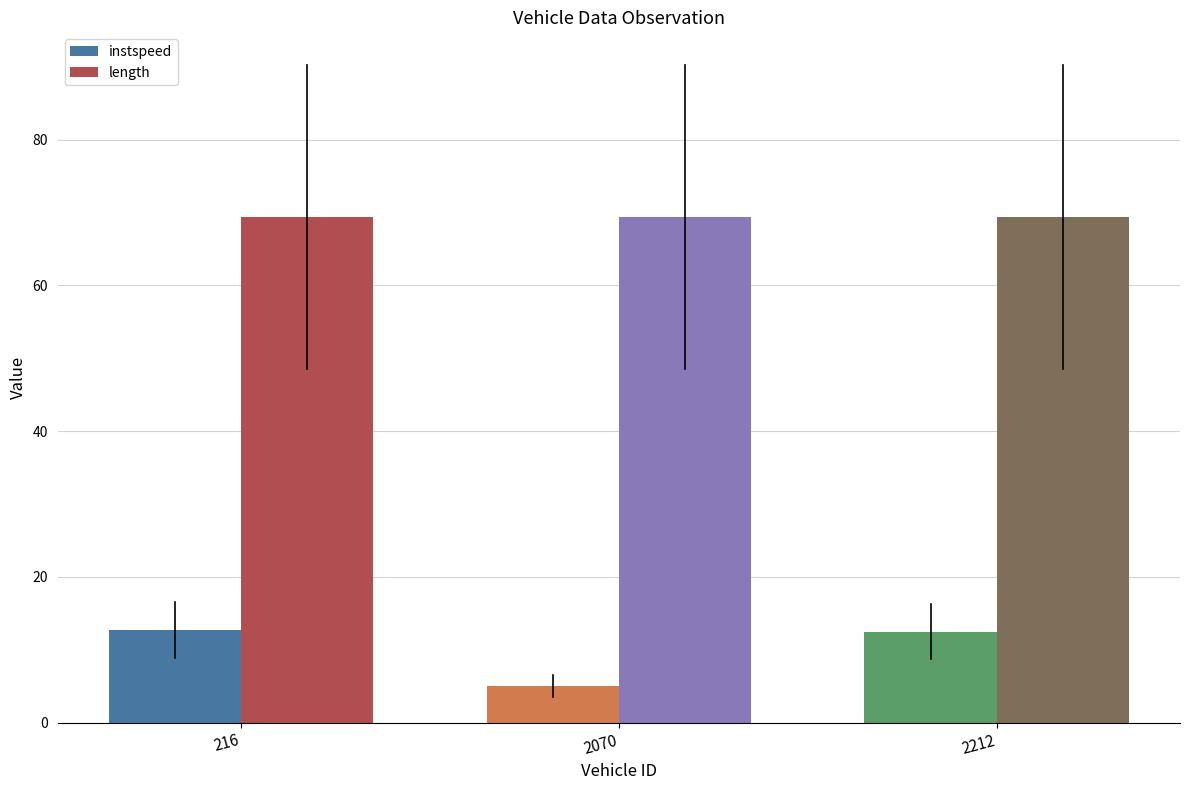

Is the value of length at 2070 greater than the value of instspeed at 2070?

Yes